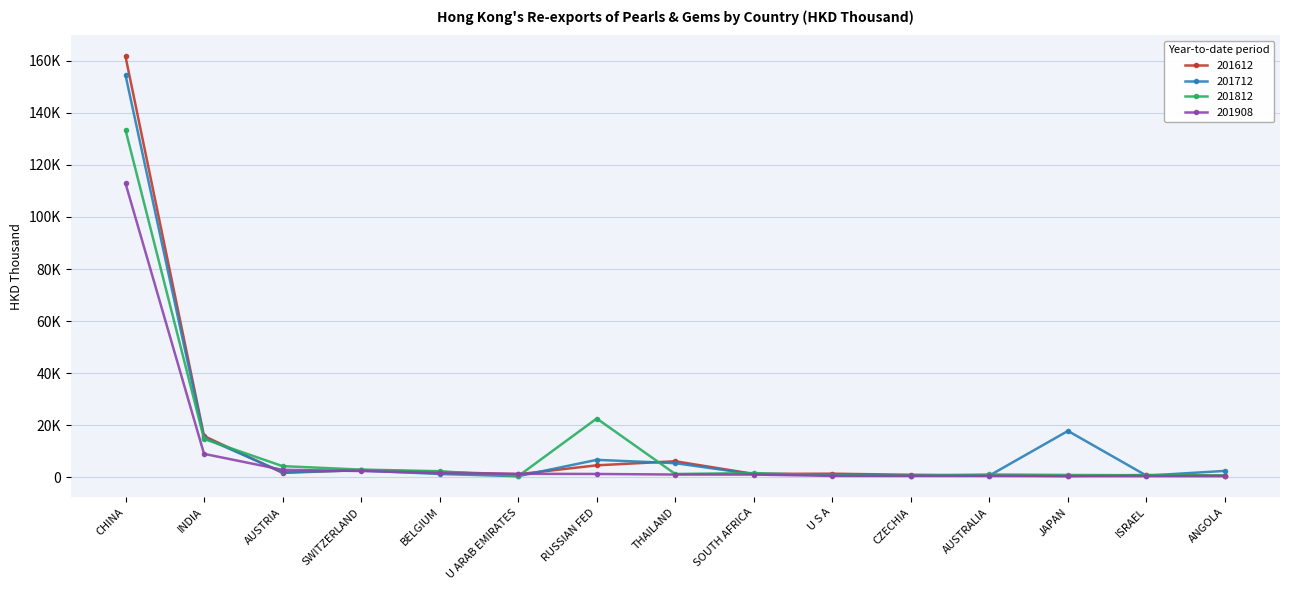

At how many categories does at least one series exceed 148354?

1